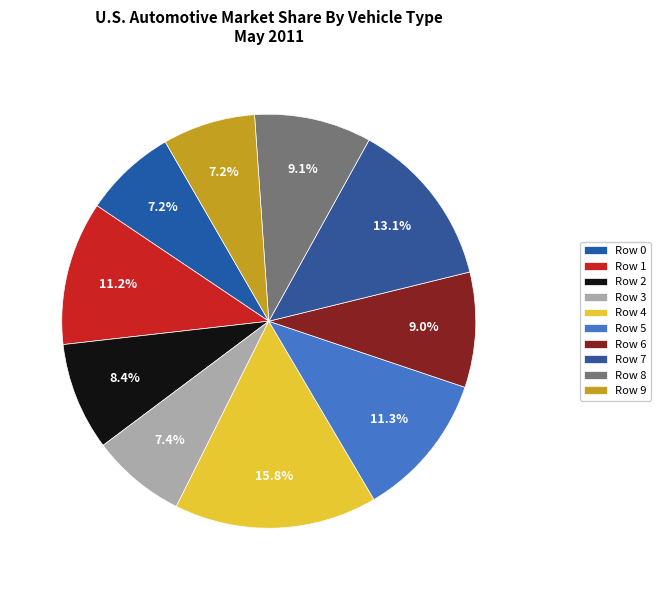

Does Row 9 account for over 50% of the chart?

No